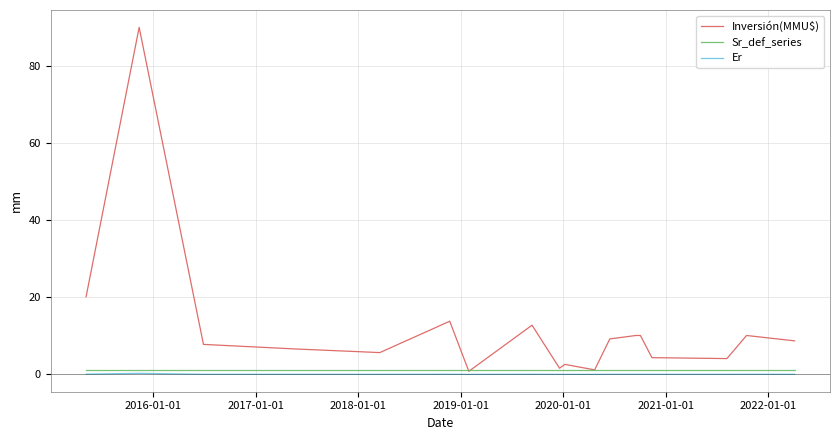

What is the greatest value displayed?

90.0